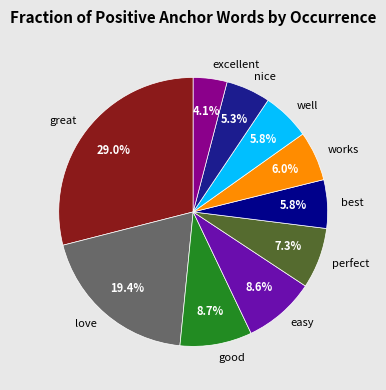

Is it true that easy is 2% of the pie?

False